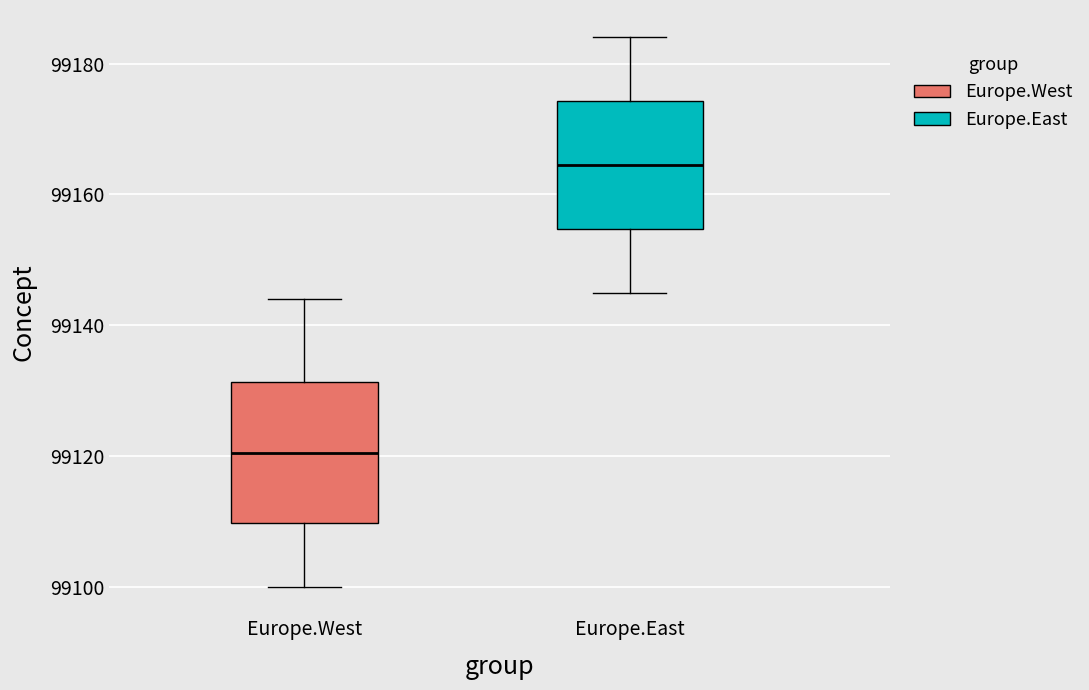

Where is the lower edge of the box for Europe.West on the y-axis? The values are not printed on the chart, so give them approximately, as read against the axis.

99110